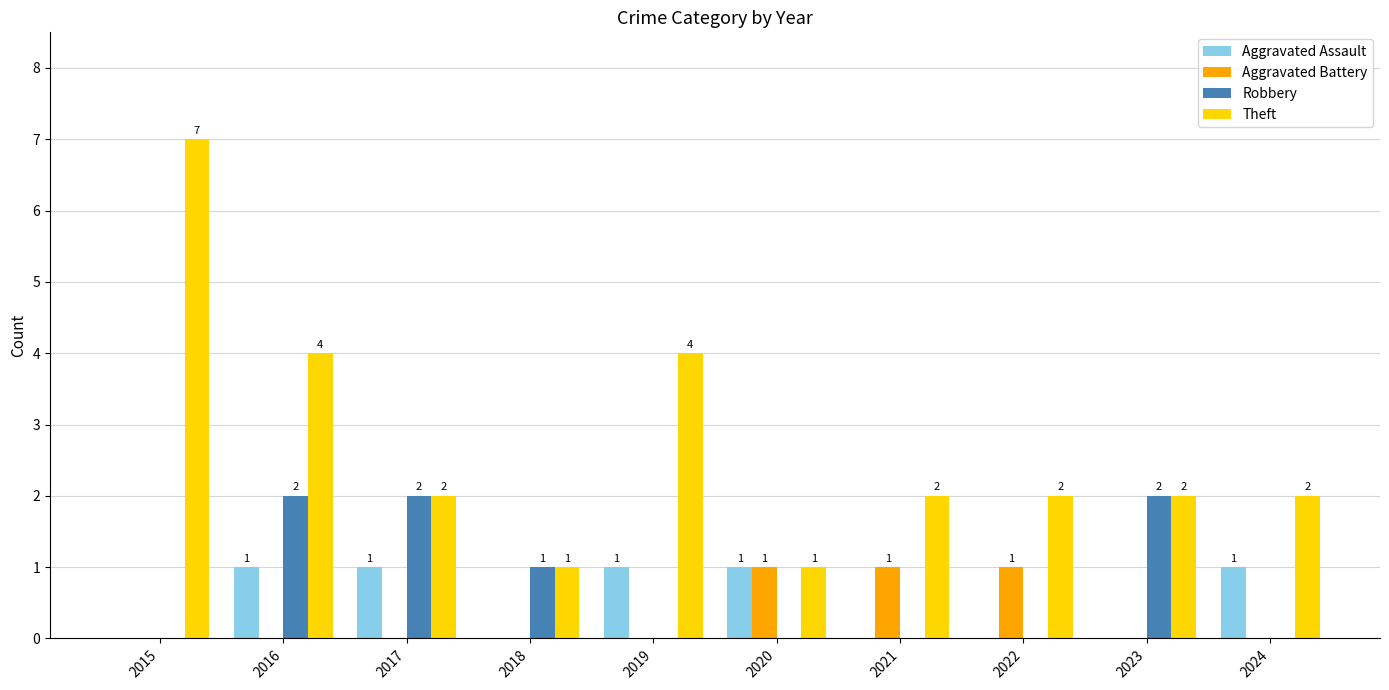

The value of Aggravated Assault at 2022 is 0. True or false?

True